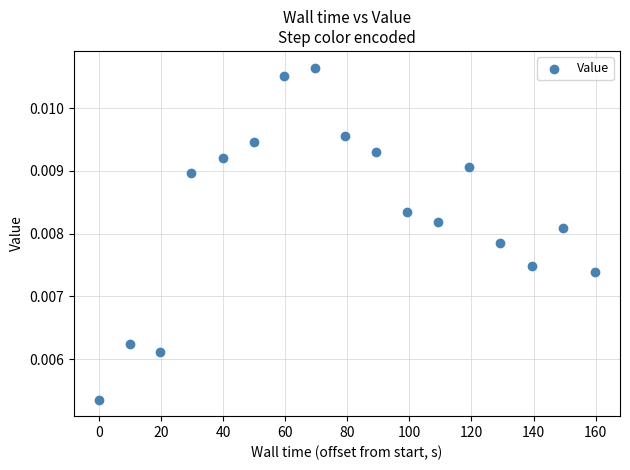

What is the range of X values (max minus min)?

159.9